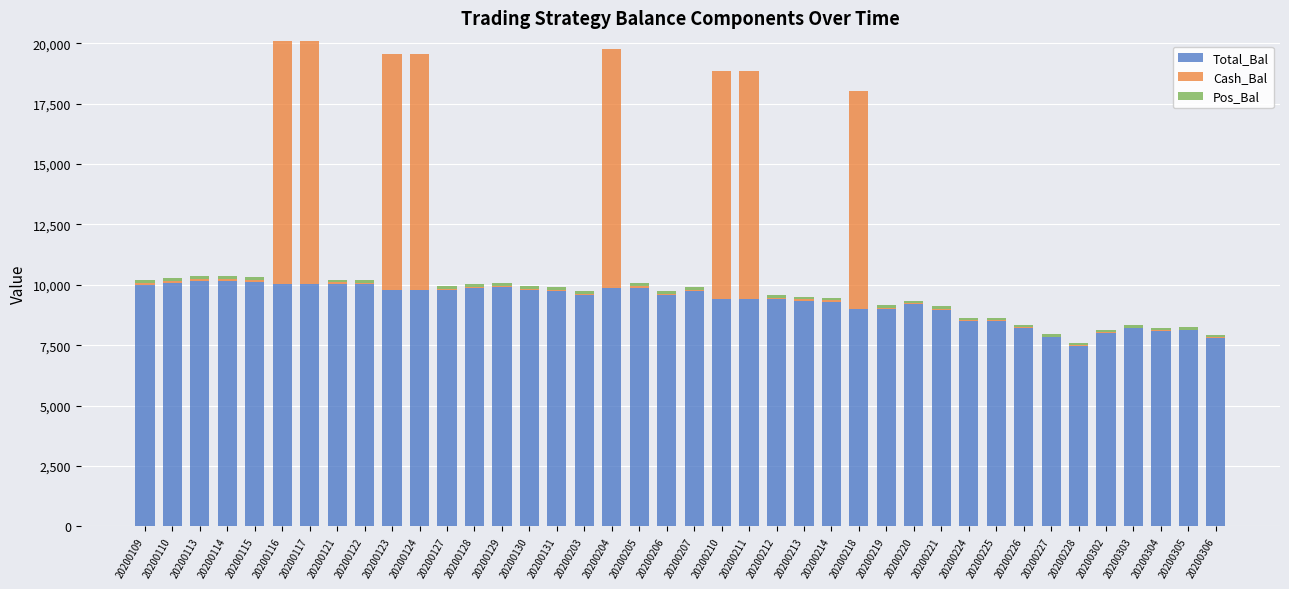

Which series changed the most between 20200109 and 20200220?

Total_Bal